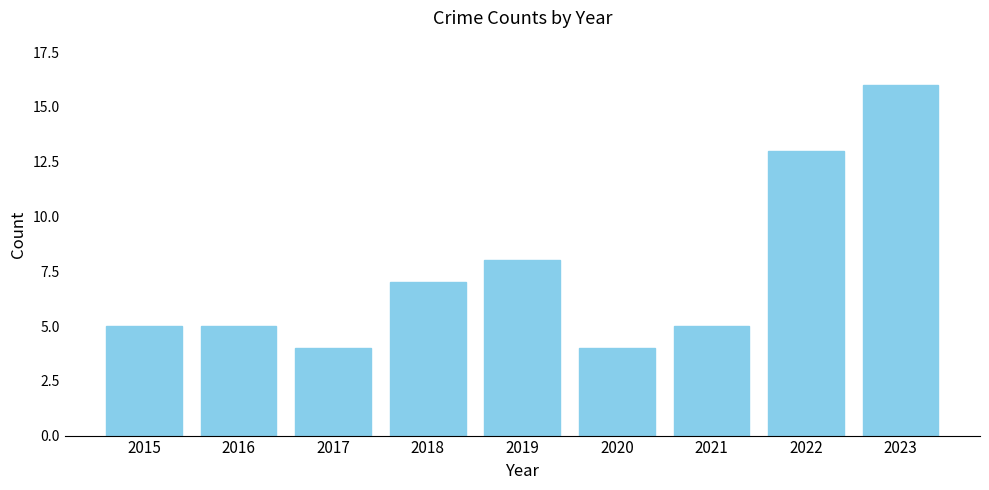

True or false: the data shows 2 at 2015.

False